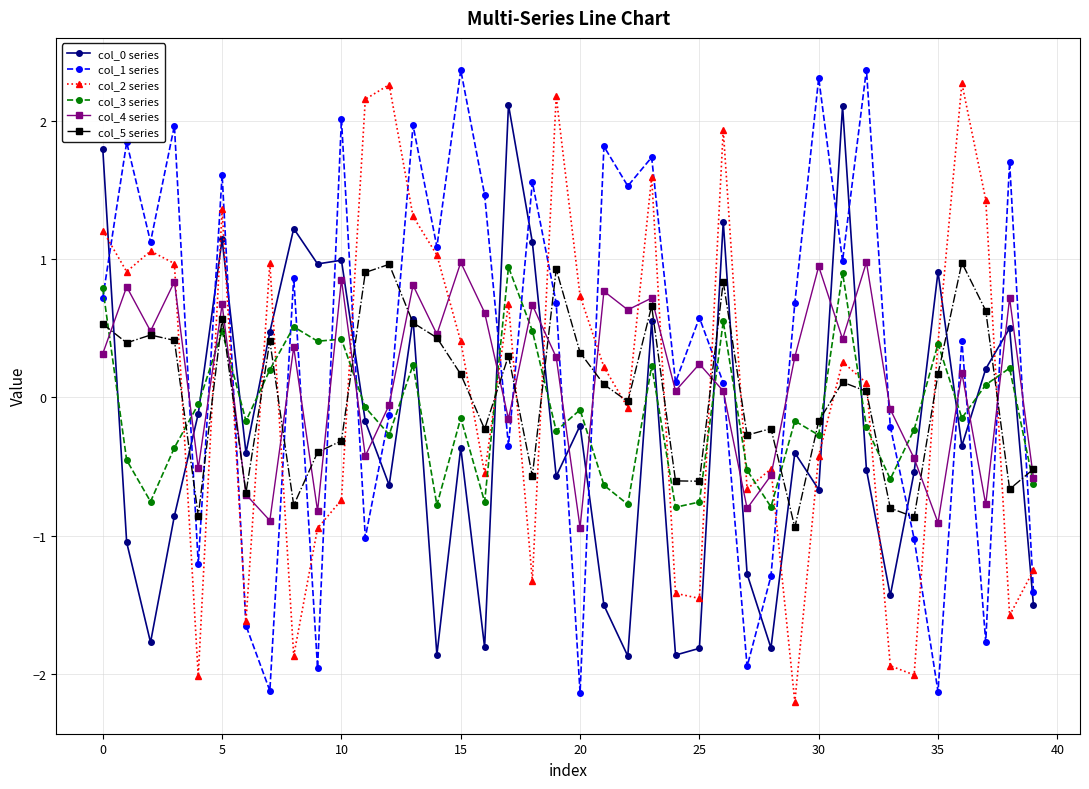

True or false: col_1 series has more than 1 points higher than both neighbors.

True